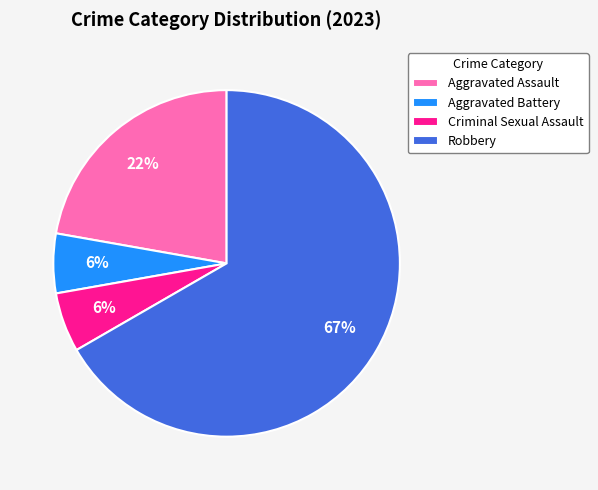

Which category has the biggest portion of the pie?

Robbery